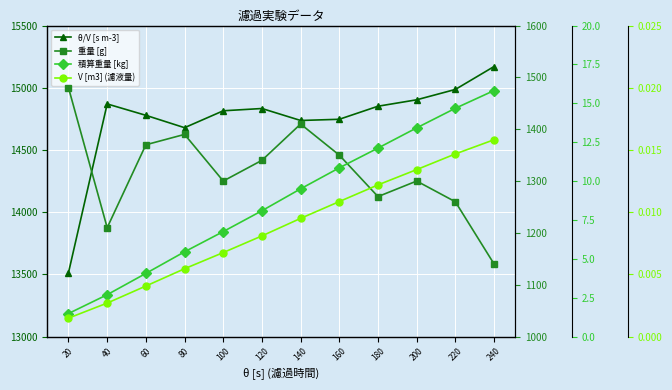

Which has a higher value, 60 or 240?

240